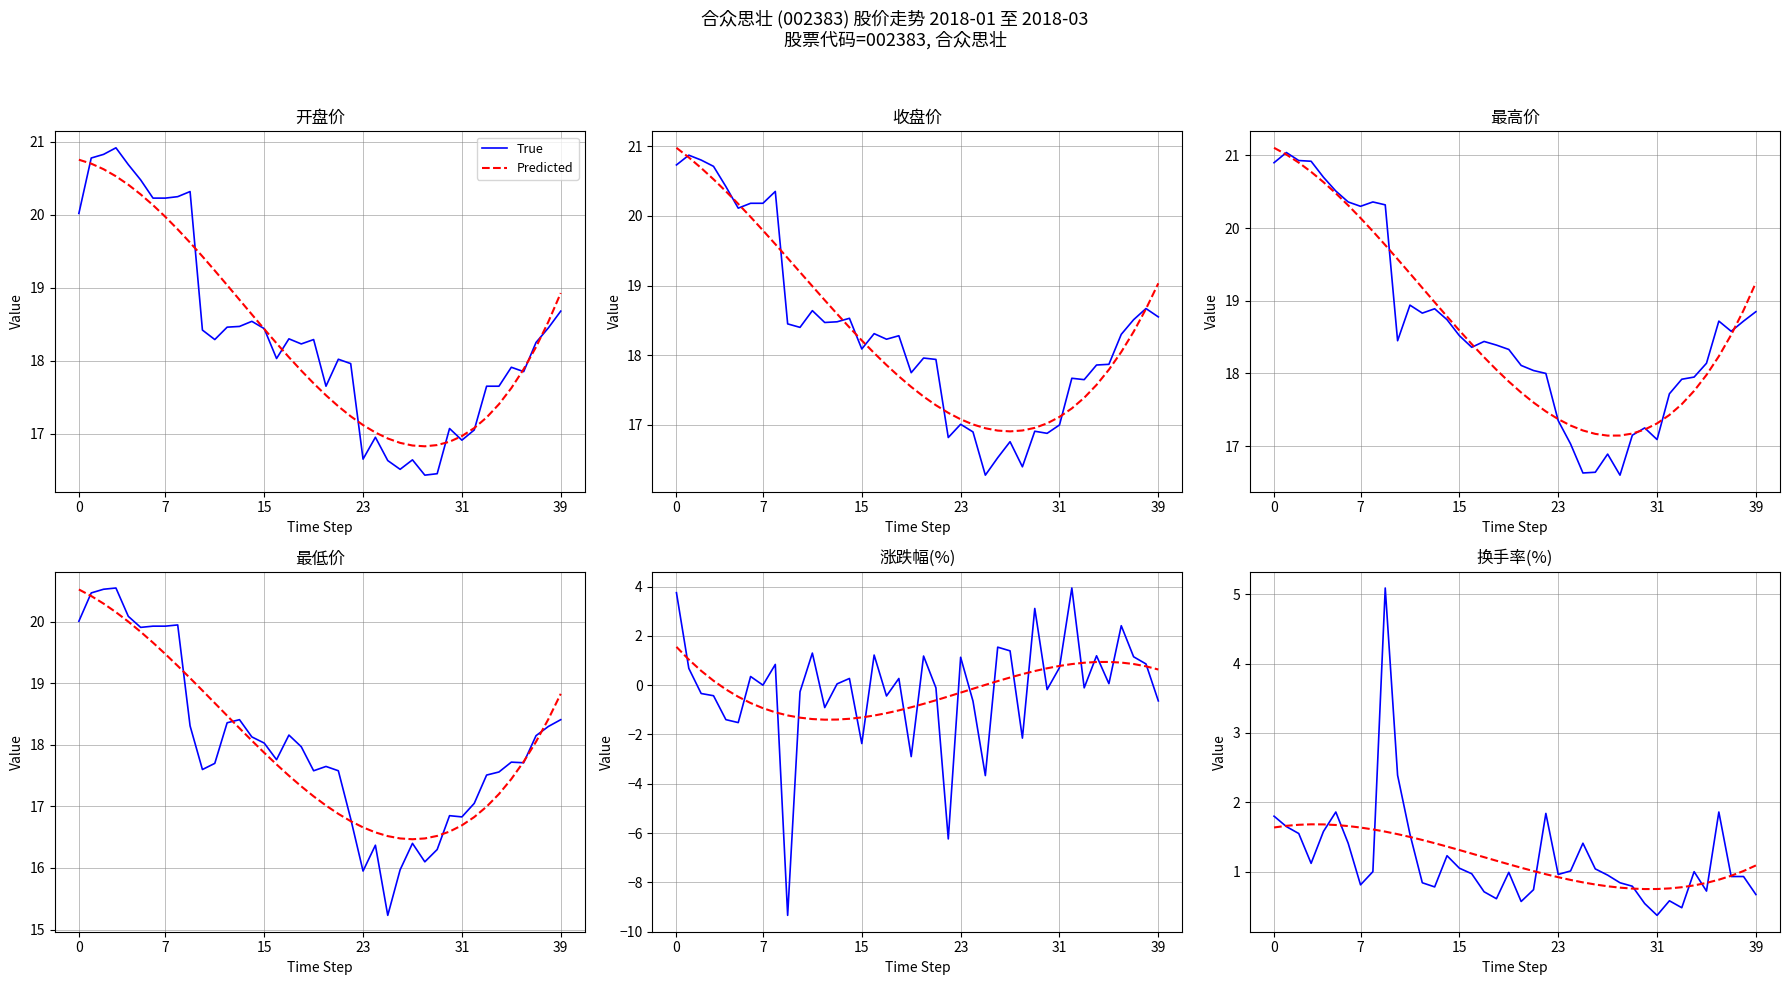

What is the label of the 18th point from the right?

22